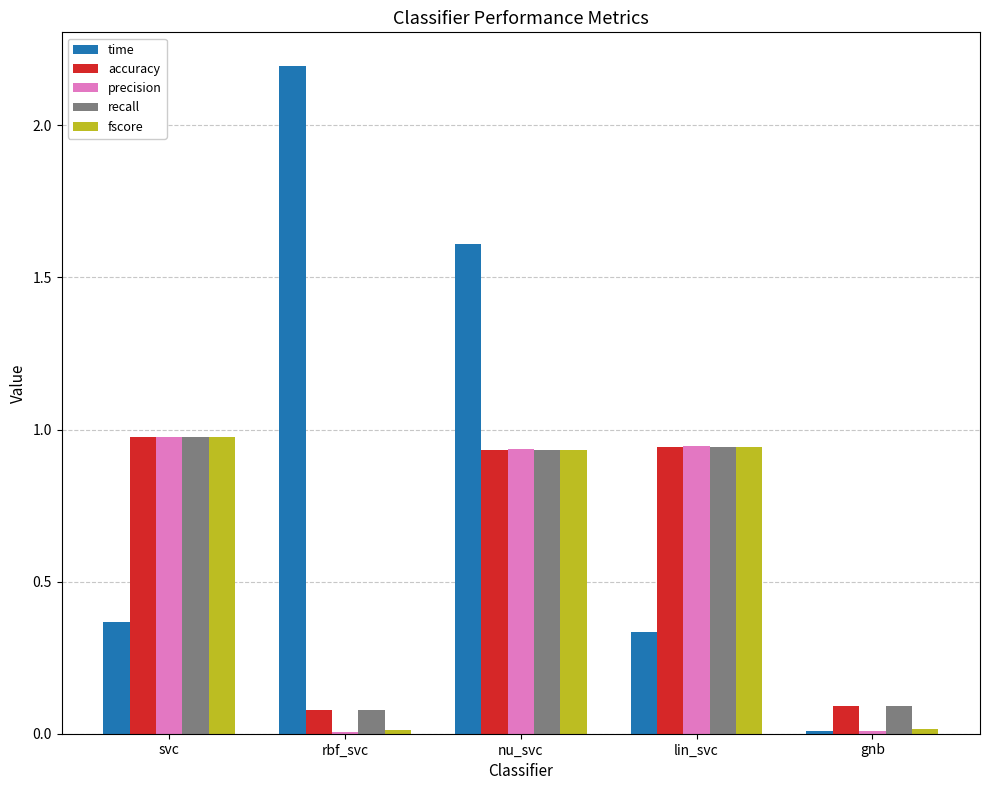

Count the number of categories in the chart.

5